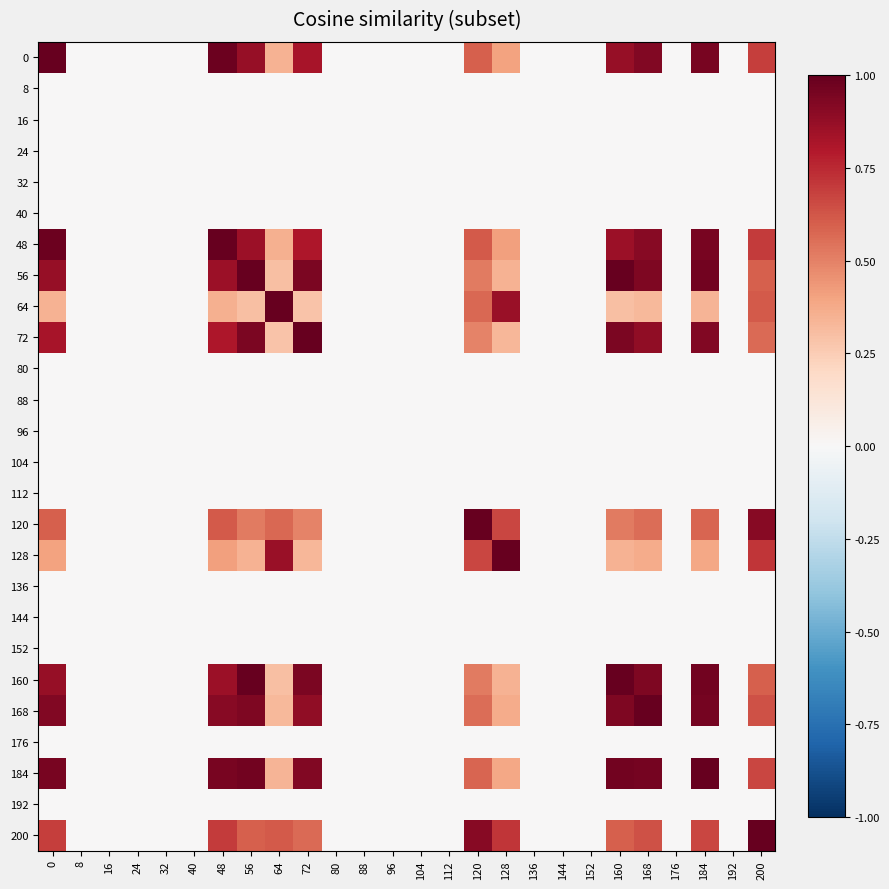

Rank the series by their maximum value, from highest to lowest.

48, 64, 72, 168, 0, 56, 120, 128, 160, 200, 184, 8, 16, 24, 32, 40, 80, 88, 96, 104, 112, 136, 144, 152, 176, 192